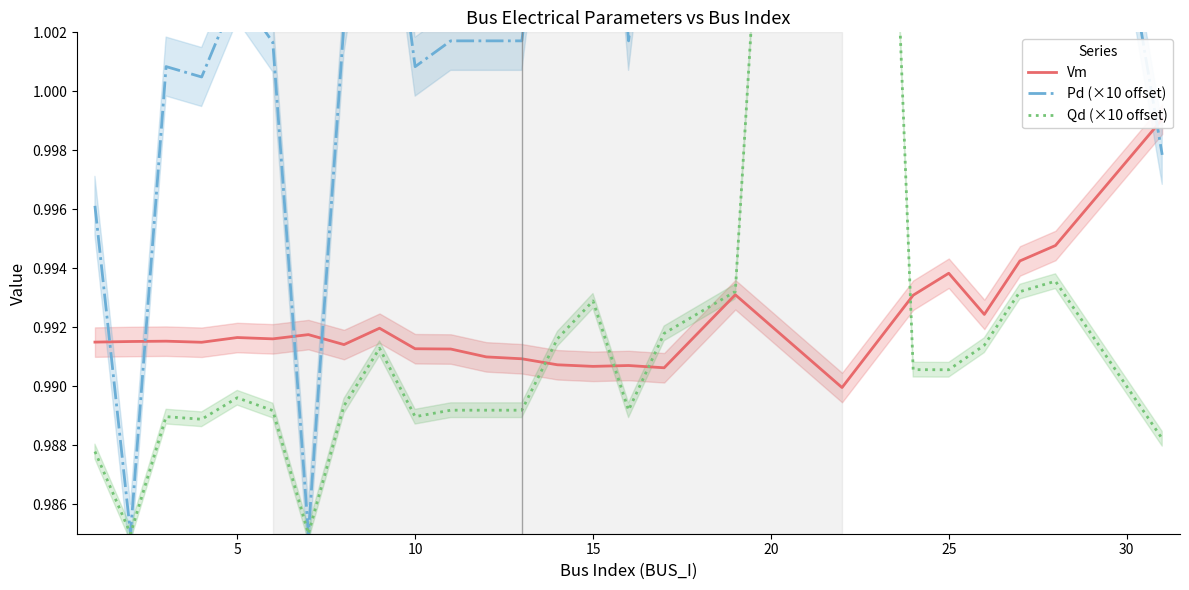

Which series has the largest range (max minus min)?

Pd (×10 offset)